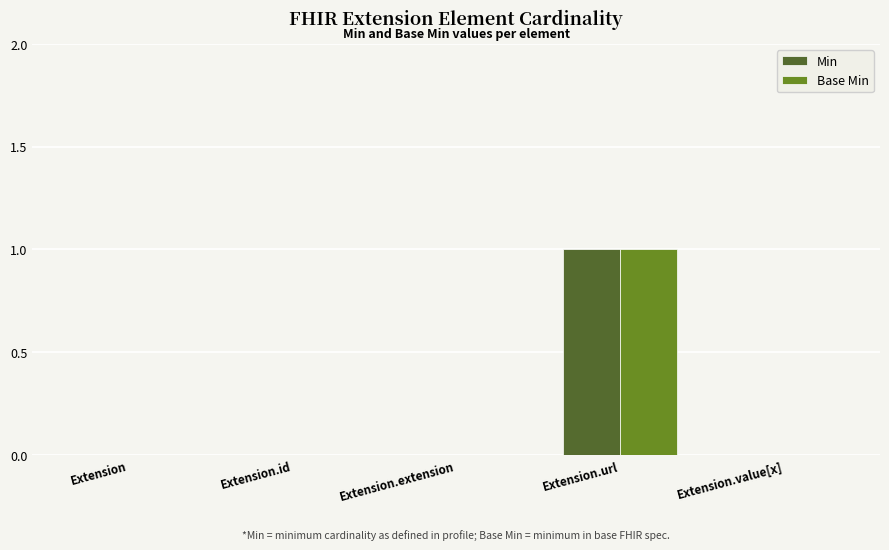

How many groups of bars are there?

5